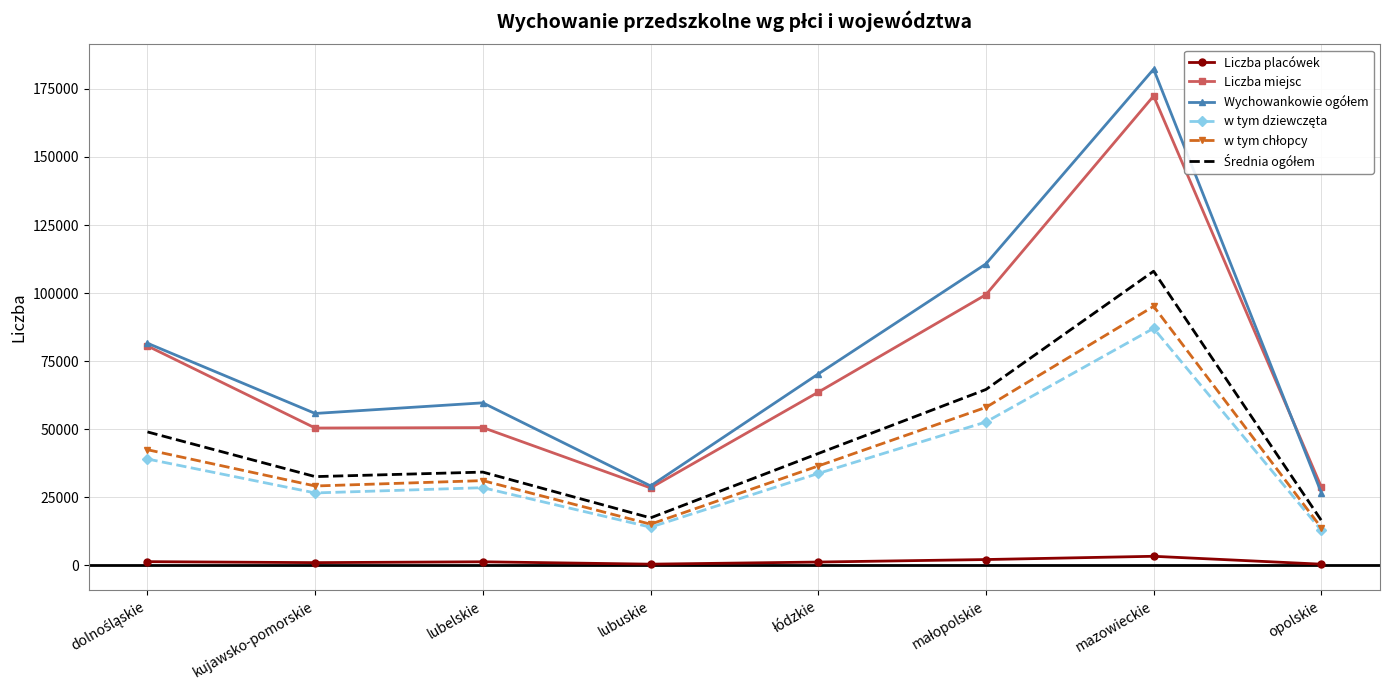

At which category is the sum across all series the highest?

mazowieckie